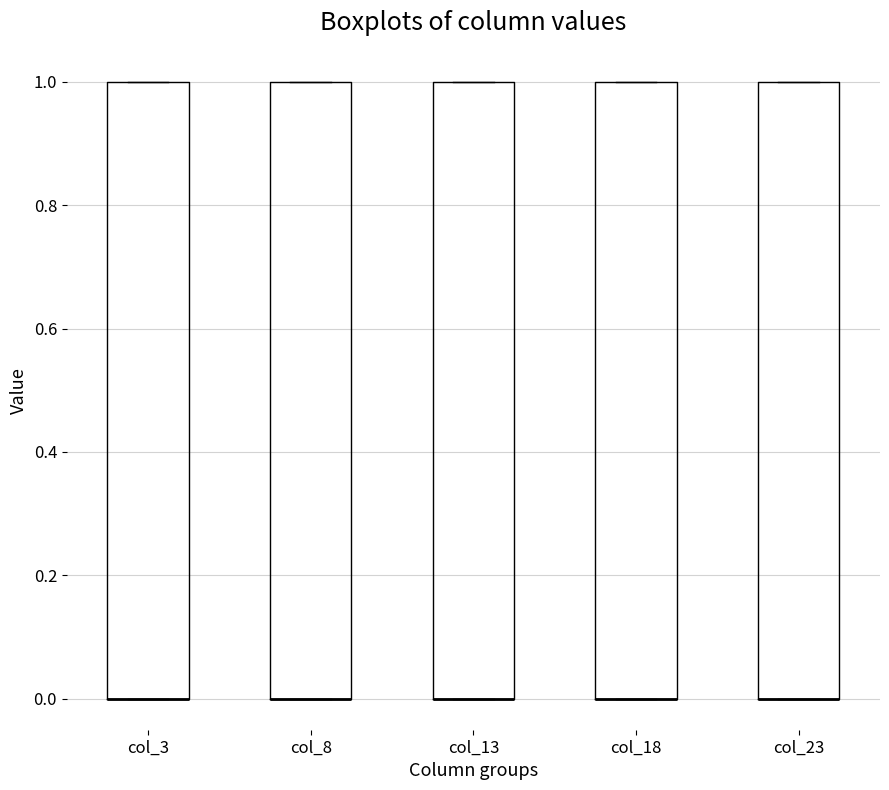

Reading left to right, read every box against the y-axis: the position of its median line, the range the box covers, and the ends of its whiskers. The values are not printed on the chart, so give them approximately, as read against the axis.

col_3: median 0 (drawn on the box's lower edge), box 0 to 1, whiskers 0 to 1
col_8: median 0 (drawn on the box's lower edge), box 0 to 1, whiskers 0 to 1
col_13: median 0 (drawn on the box's lower edge), box 0 to 1, whiskers 0 to 1
col_18: median 0 (drawn on the box's lower edge), box 0 to 1, whiskers 0 to 1
col_23: median 0 (drawn on the box's lower edge), box 0 to 1, whiskers 0 to 1